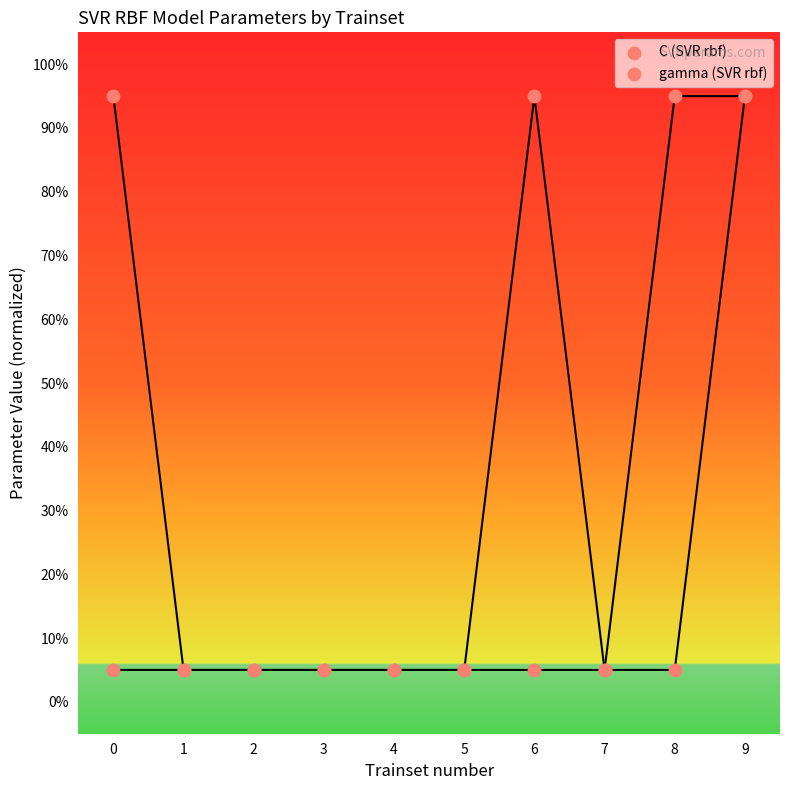

Which series contains the lowest Y value?

C (SVR rbf)